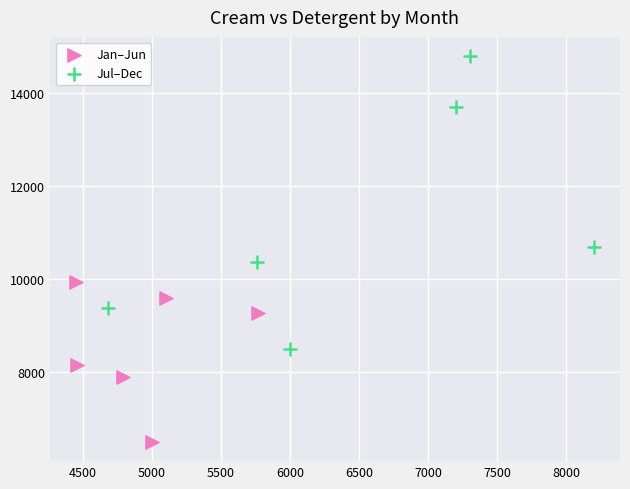

Which series reaches the maximum Y coordinate?

Jul–Dec